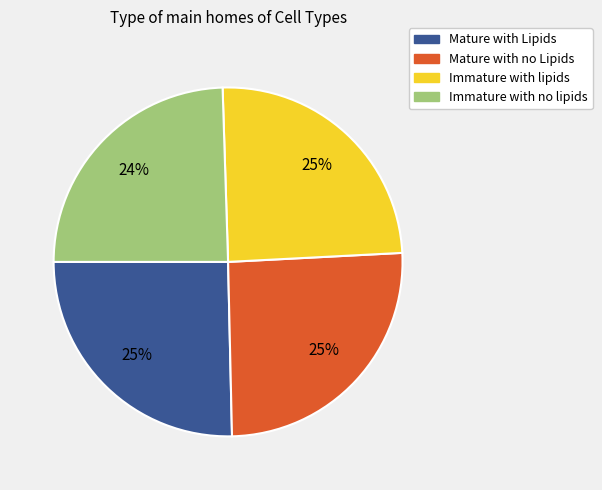

What percentage is the Mature with Lipids slice, to the nearest percent?

25%